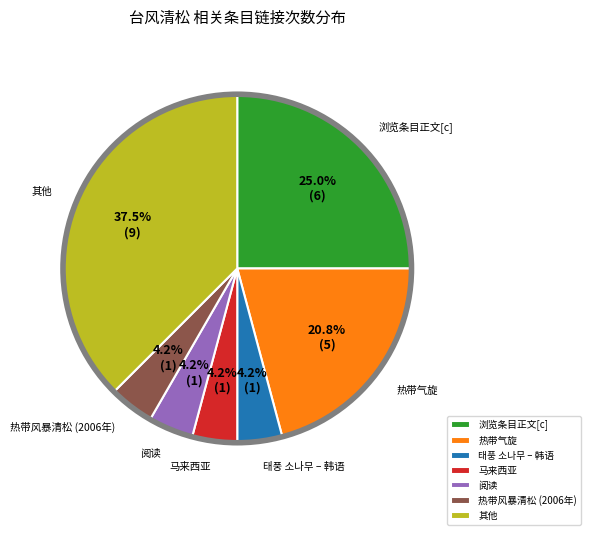

How many segments does this pie chart have?

7